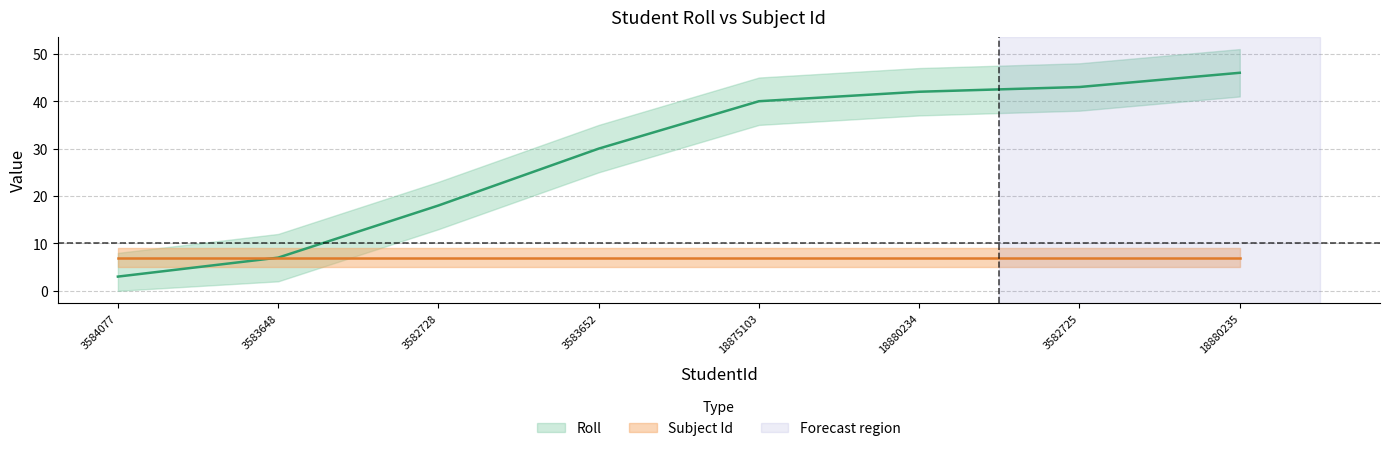

What is the minimum value shown in the chart?

3